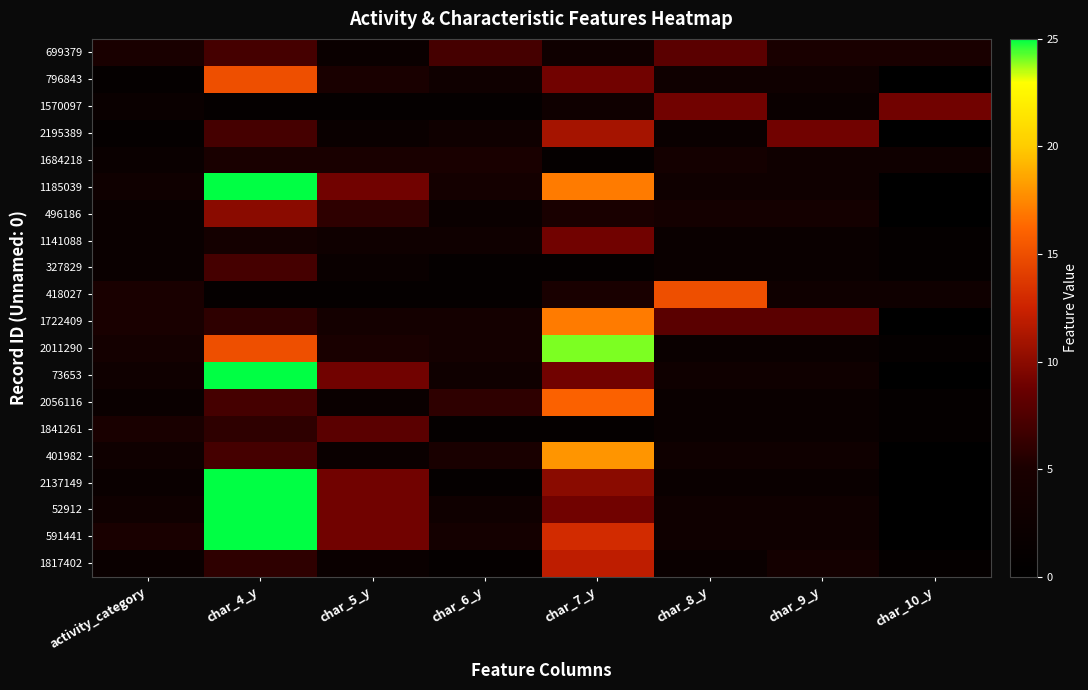

List the series in order of their peak value, lowest first.

1684218, 327829, 699379, 1841261, 1570097, 1141088, 496186, 2195389, 1817402, 796843, 418027, 2056116, 1722409, 401982, 2011290, 1185039, 73653, 2137149, 52912, 591441